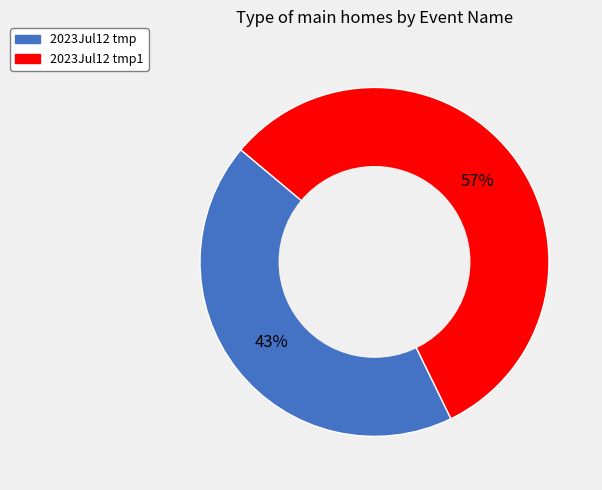

How many slices are in this pie chart?

2